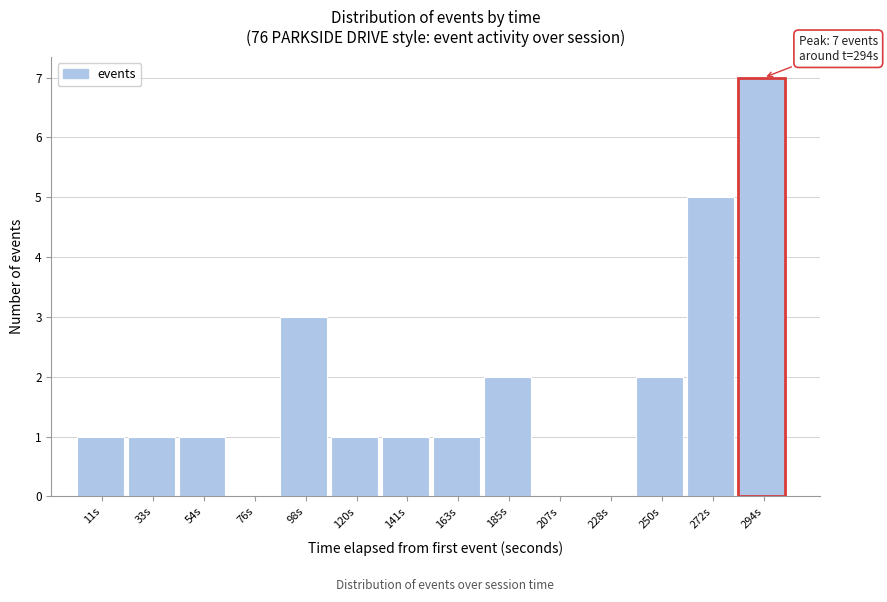

Which range on the x-axis has the tallest bar?

285 to 305